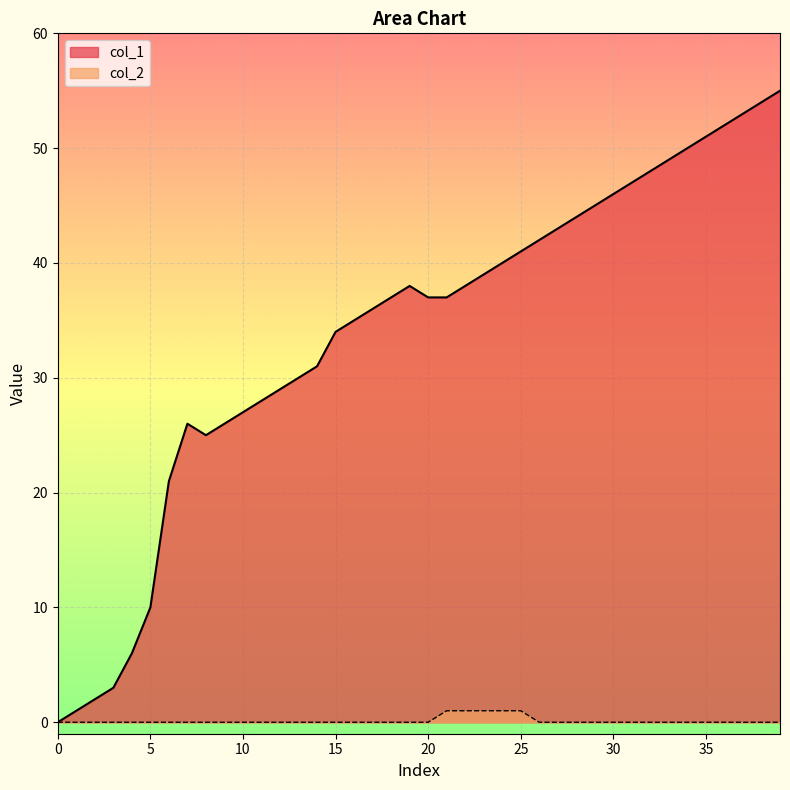

What is the difference between the col_1 values at 21 and 28?

7